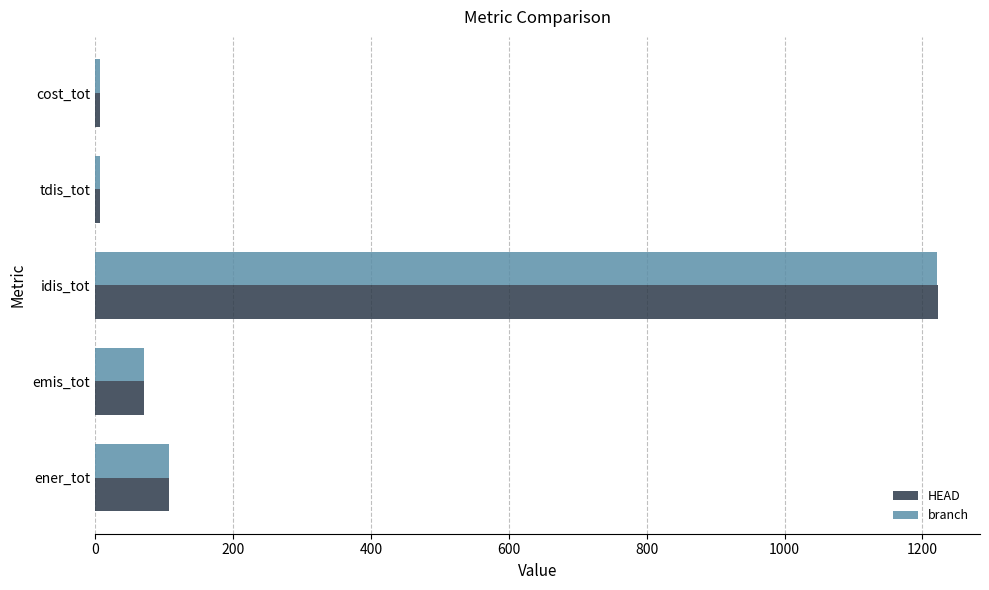

At which category is the sum across all series the highest?

idis_tot